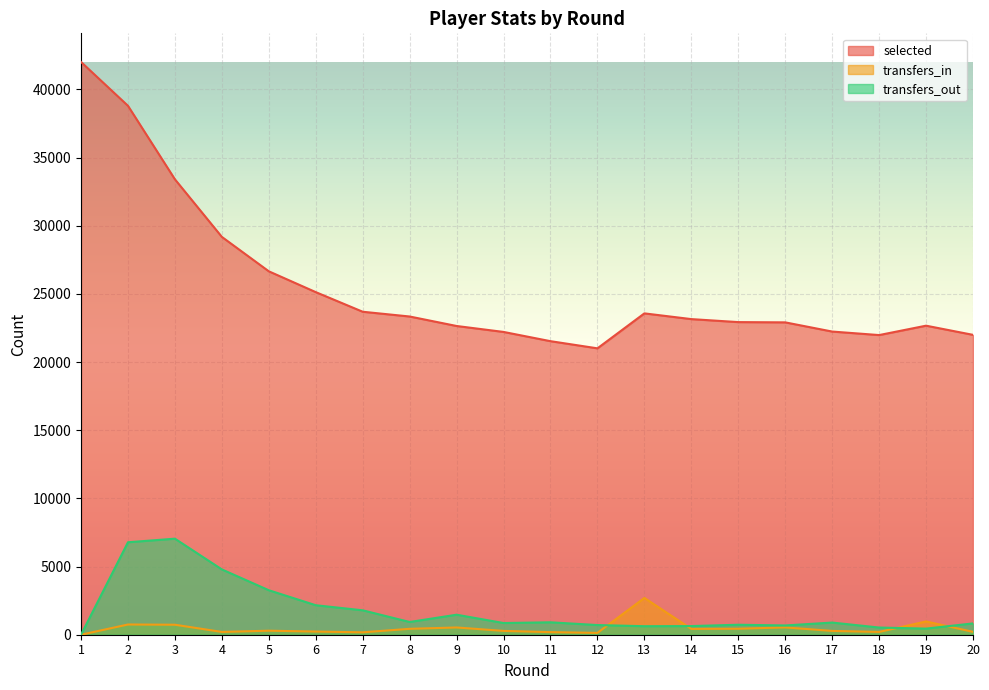

Which series changed the most between 10 and 19?

transfers_in